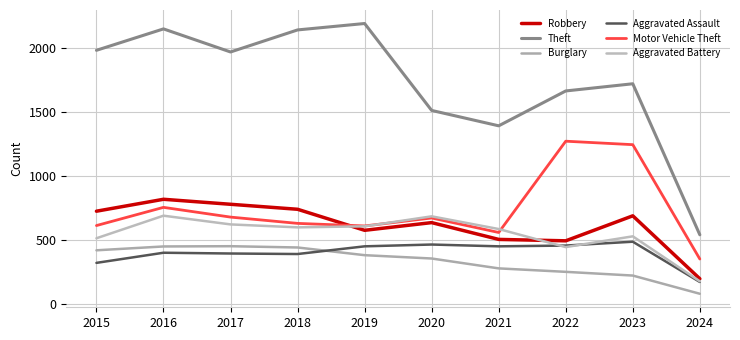

True or false: Aggravated Assault has a value of 186 at 2017.

False